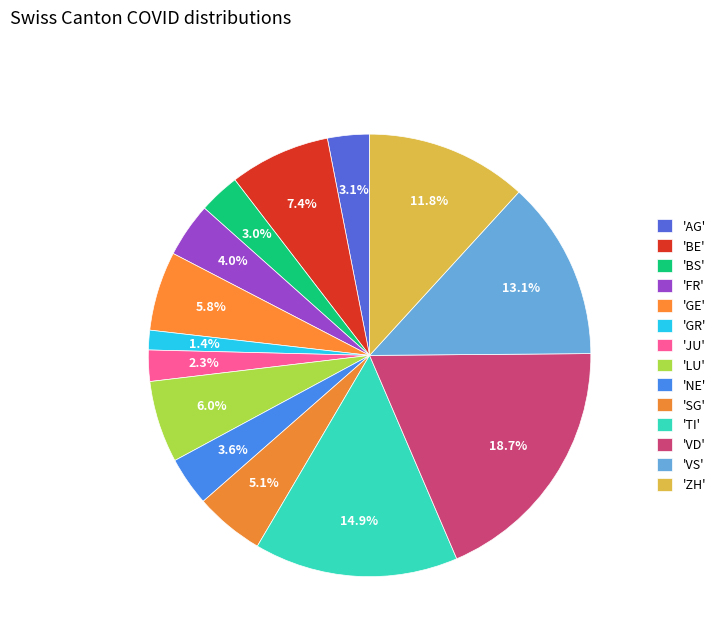

How many segments does this pie chart have?

14